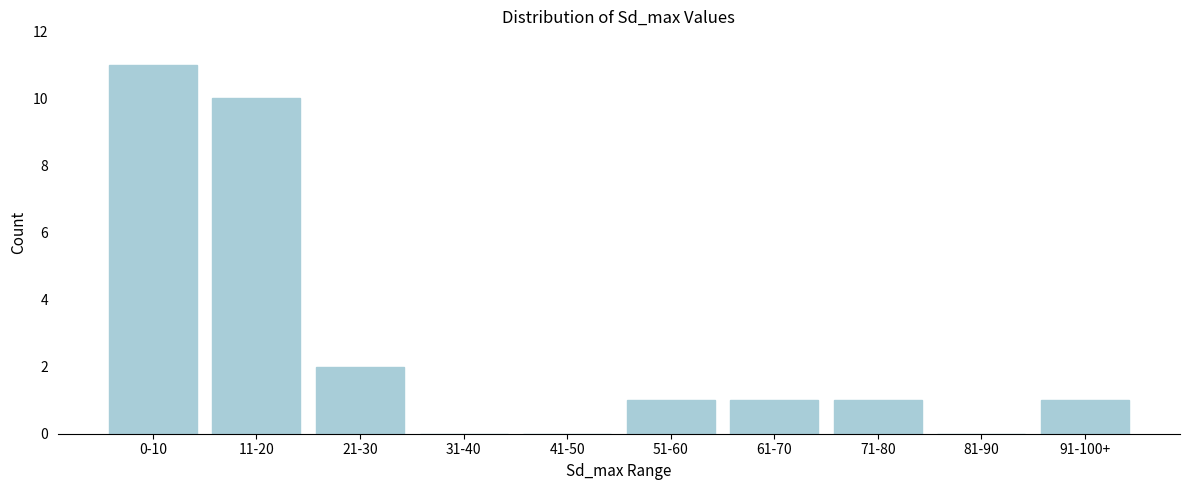

Reading right to left, extract all data points from this chart.

91-100+=1	81-90=0	71-80=1	61-70=1	51-60=1	41-50=0	31-40=0	21-30=2	11-20=10	0-10=11